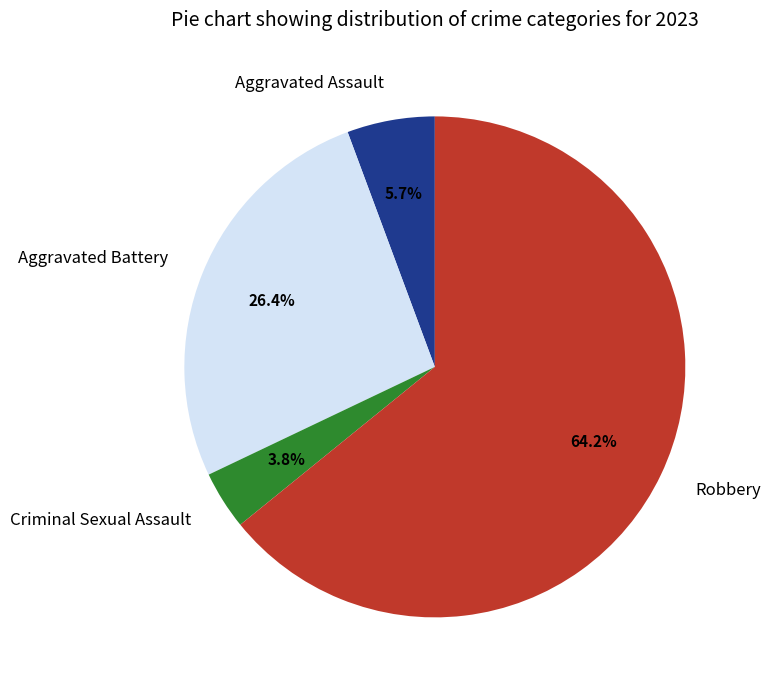

Which category has the biggest portion of the pie?

Robbery